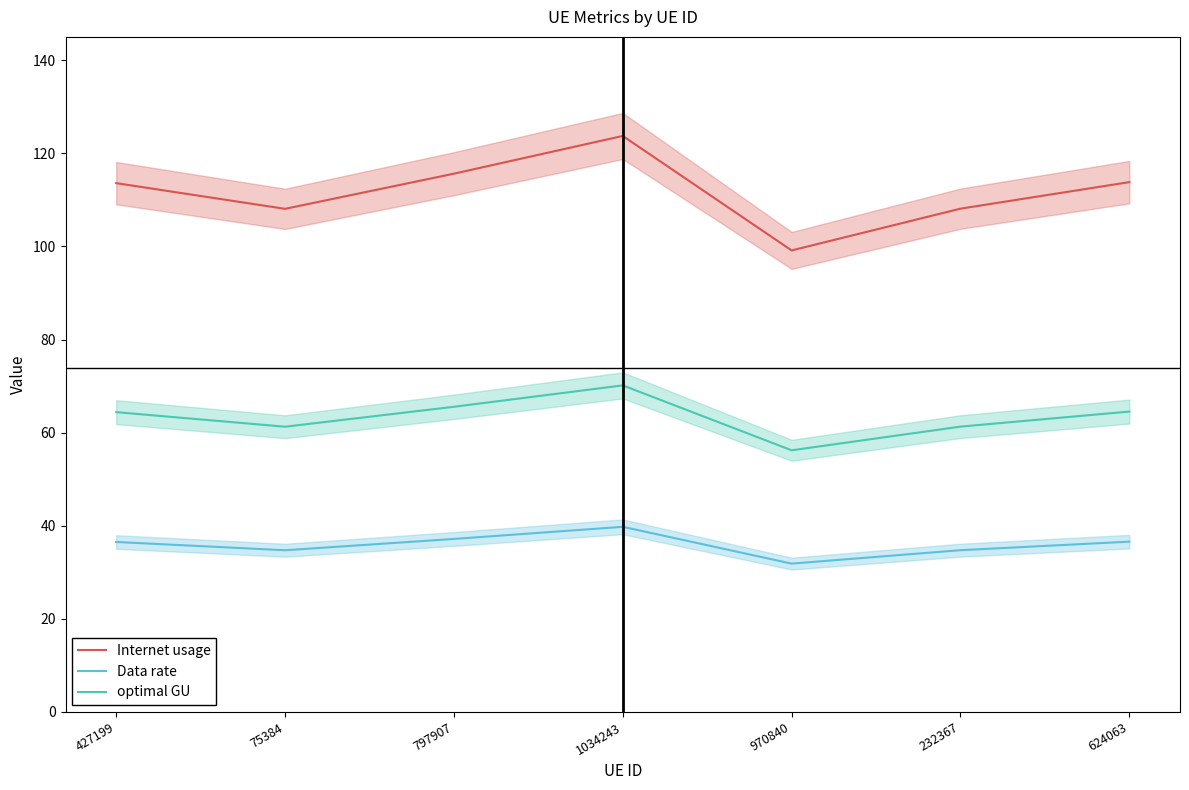

Between 970840 and 232367, which is larger?

232367